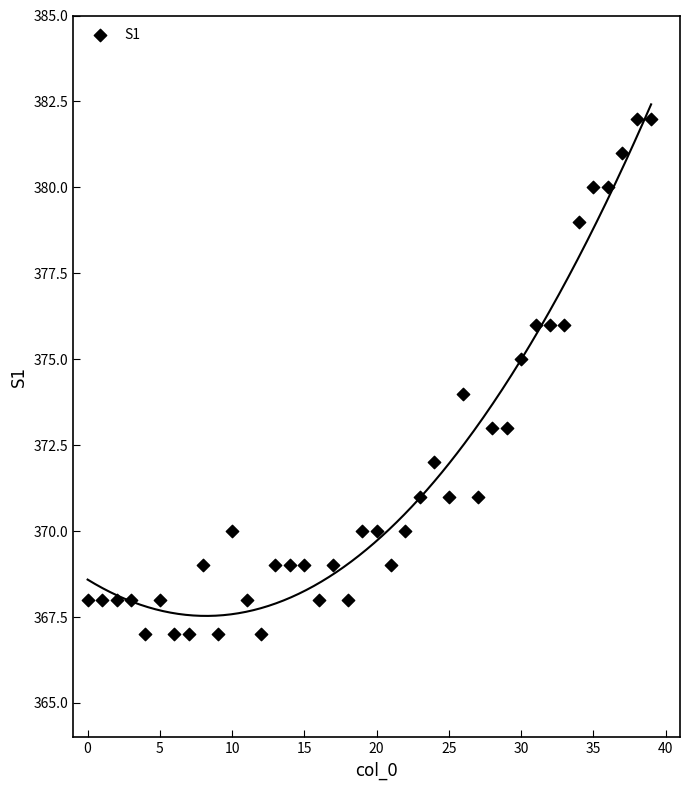

What is the range of Y values (max minus min)?

15